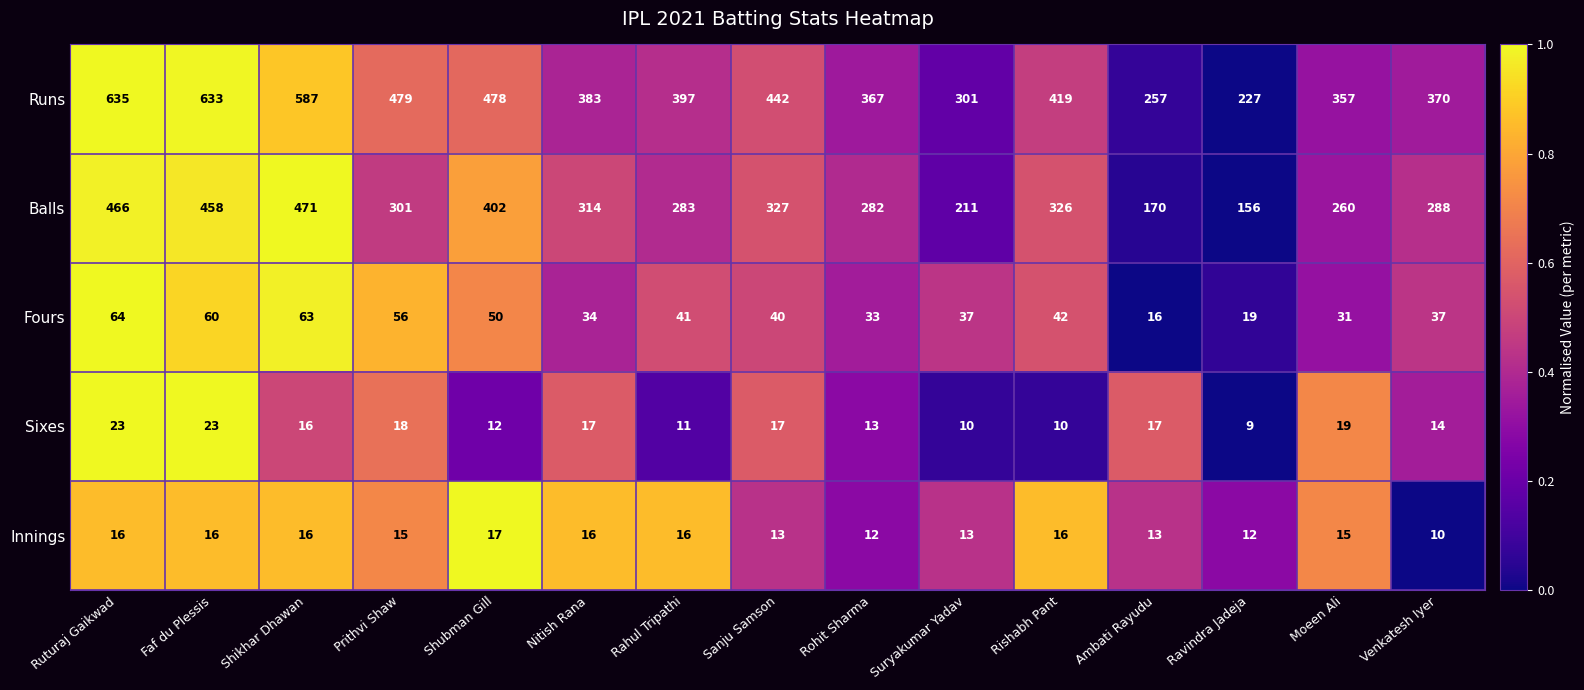

Which series changed the most between Ruturaj Gaikwad and Sanju Samson?

Runs